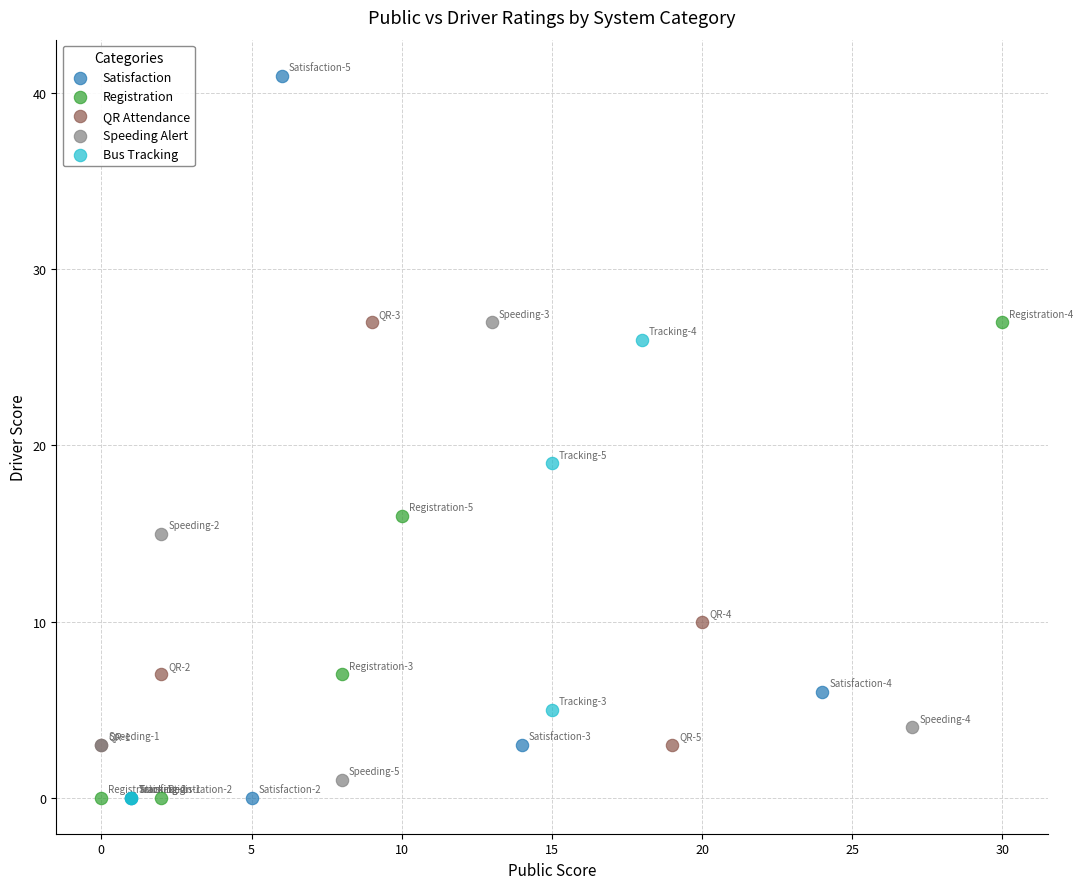

What are all the series names shown in the legend?

Satisfaction, Registration, QR Attendance, Speeding Alert, Bus Tracking